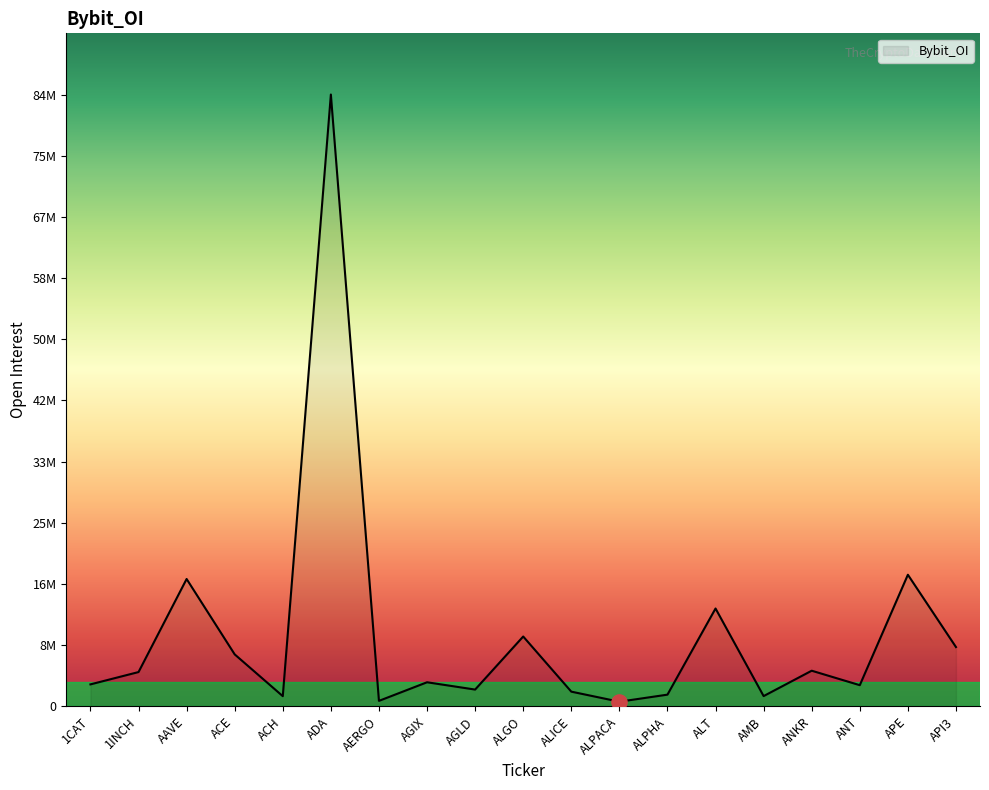

Which has a higher value, ALT or ADA?

ADA